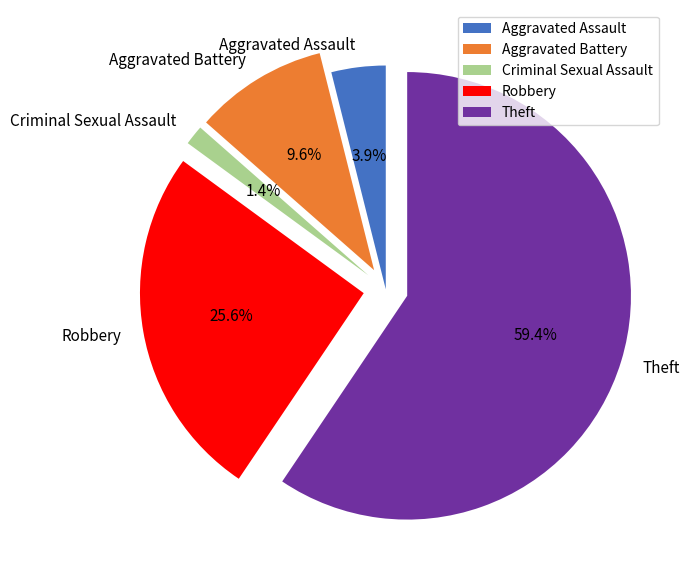

Rank the categories by value from lowest to highest.

Criminal Sexual Assault, Aggravated Assault, Aggravated Battery, Robbery, Theft